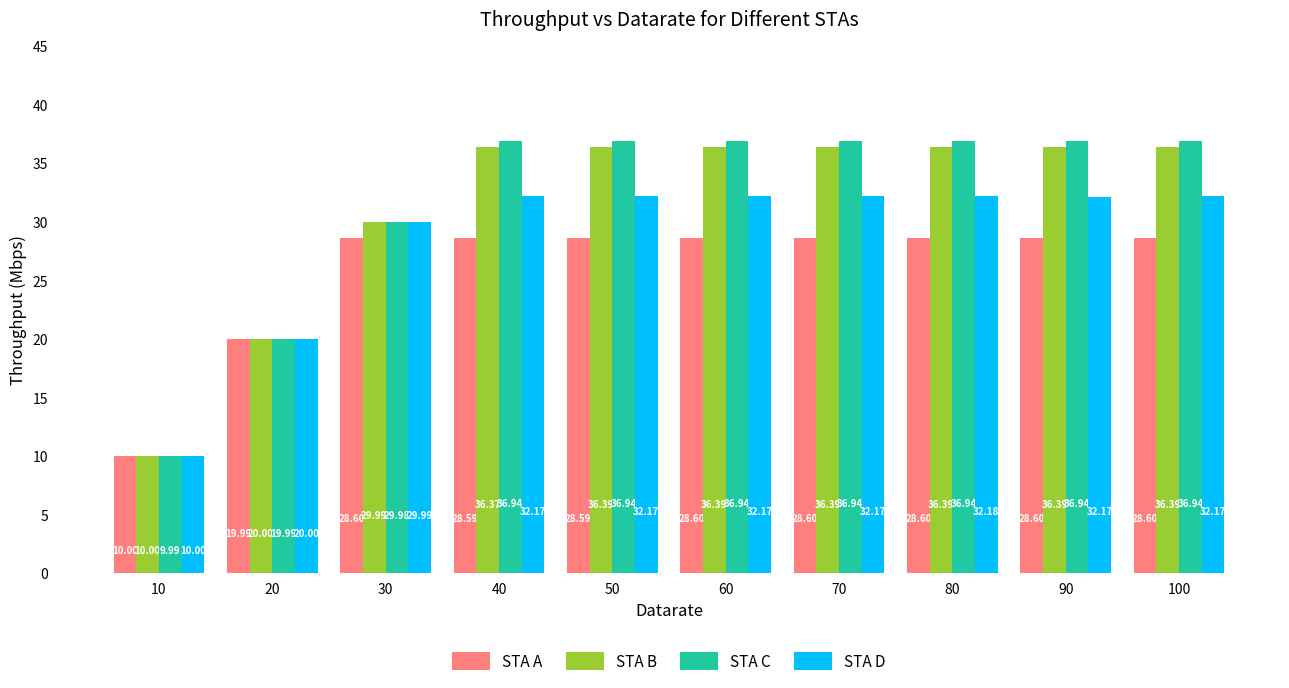

Reading right to left, what are all the values shown in this chart?

STA A: 28.6	28.6	28.6	28.6	28.6	28.6	28.6	28.6	20.0	10.0
STA B: 36.4	36.4	36.4	36.4	36.4	36.4	36.4	30.0	20.0	10.0
STA C: 36.9	36.9	36.9	36.9	36.9	36.9	36.9	30.0	20.0	10.0
STA D: 32.2	32.2	32.2	32.2	32.2	32.2	32.2	30.0	20.0	10.0